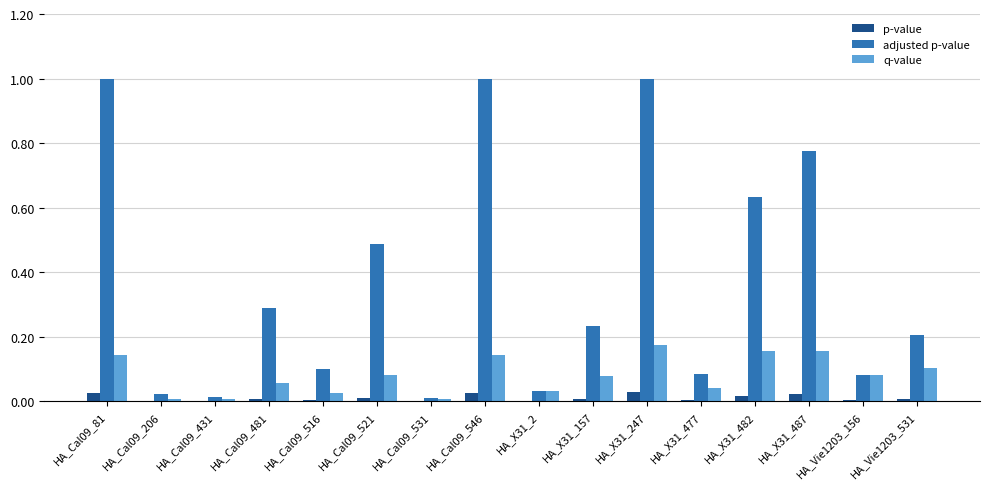

What is the sum of all q-value values?

1.3